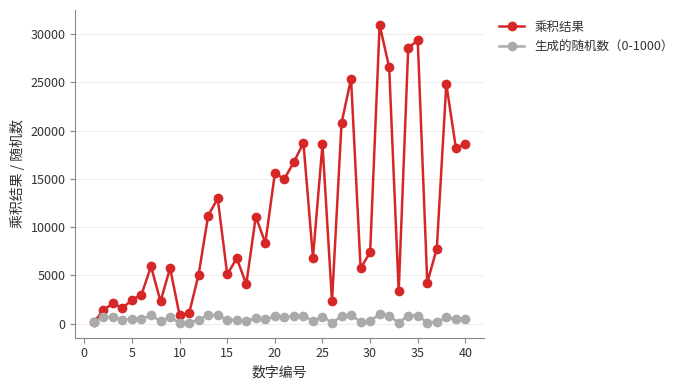

Which series has the widest spread of values?

乘积结果